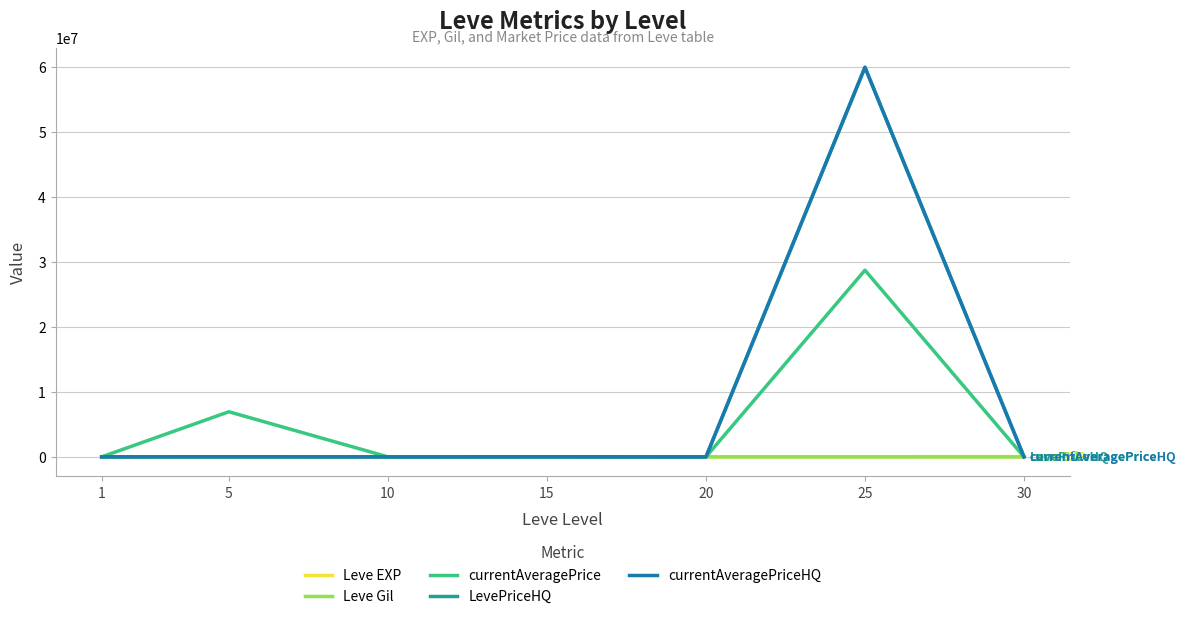

The value of currentAveragePriceHQ at 25 is 60007115.8. True or false?

True